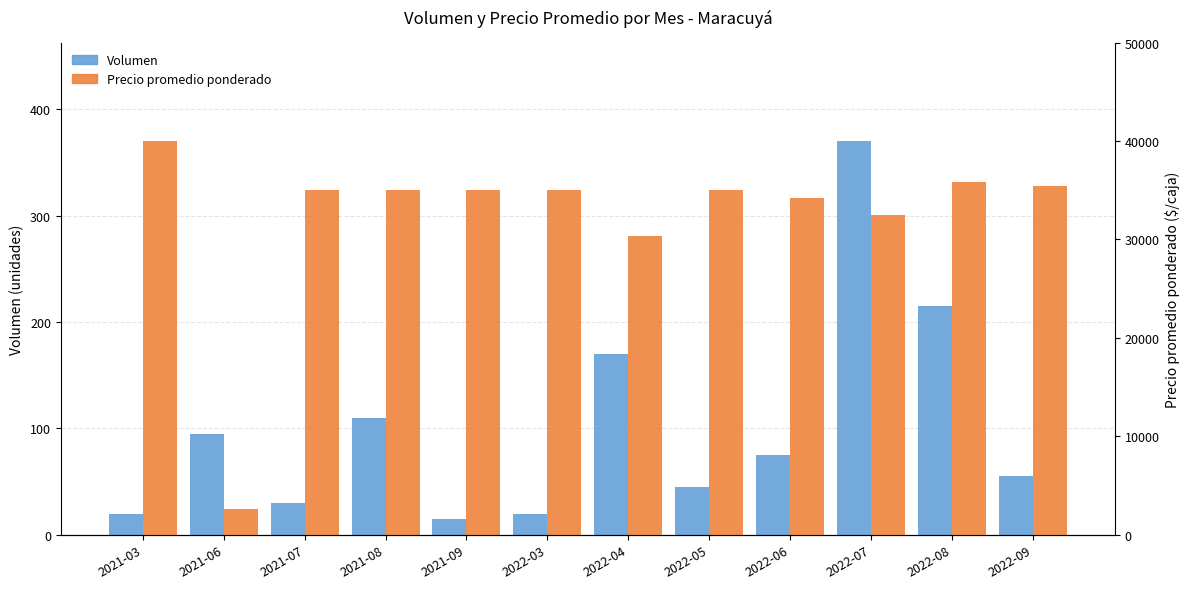

Which series has the largest total across all categories?

Precio promedio ponderado